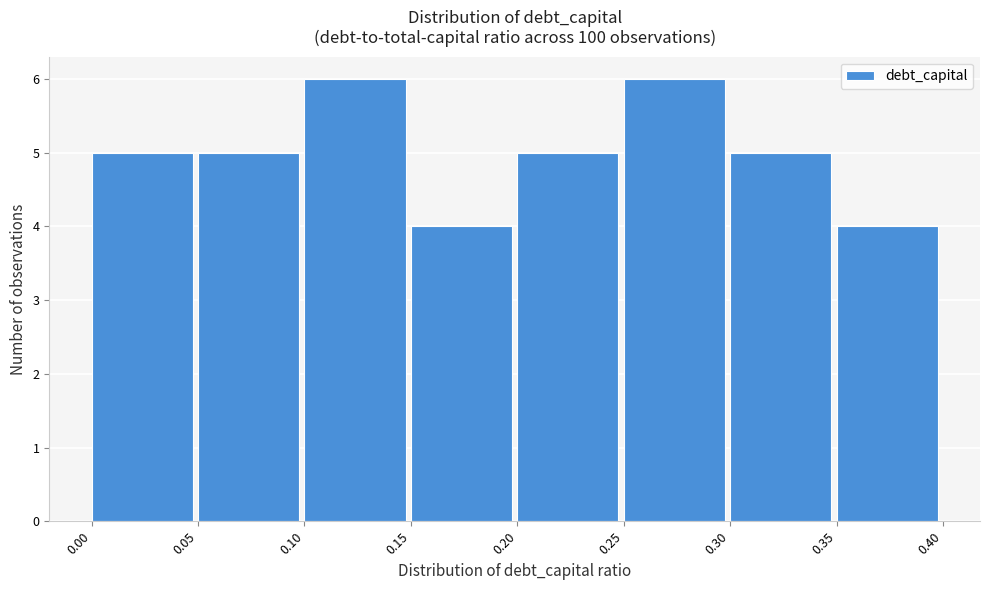

Reading left to right, list every bar in this chart as the range it spans on the x-axis followed by its height. The values are not printed on the chart, so give them approximately, as read against the axis.

0.00 to 0.05: 5
0.05 to 0.10: 5
0.10 to 0.15: 6
0.15 to 0.20: 4
0.20 to 0.25: 5
0.25 to 0.30: 6
0.30 to 0.35: 5
0.35 to 0.40: 4